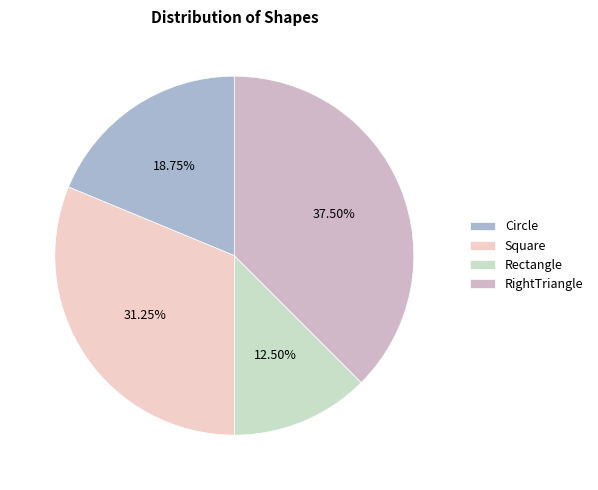

Rank the categories by value from lowest to highest.

Rectangle, Circle, Square, RightTriangle